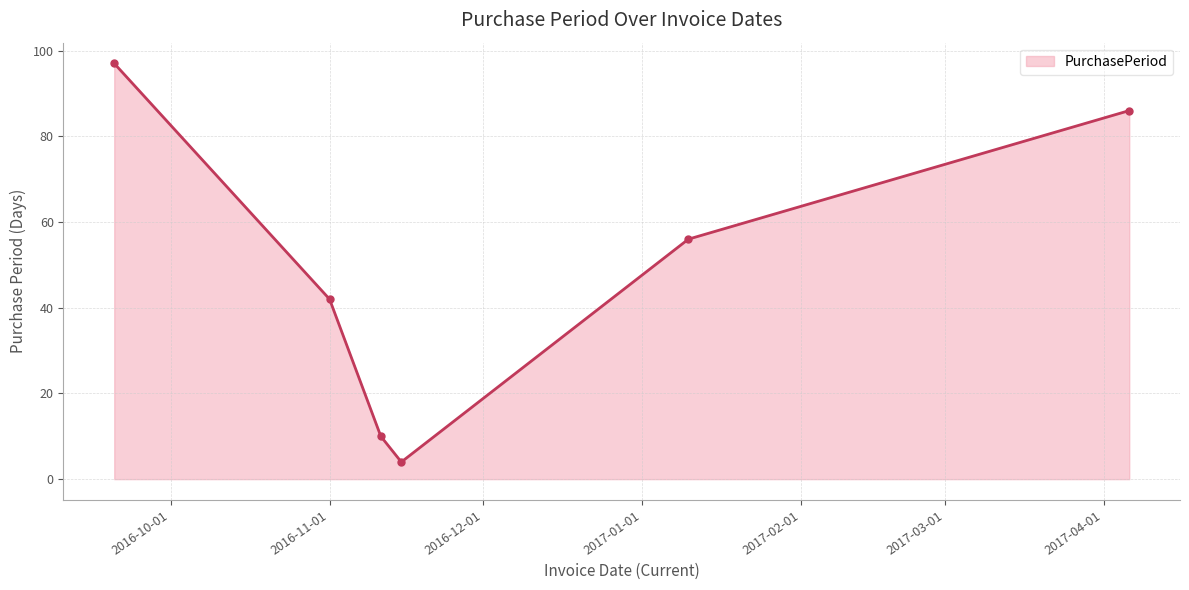

What is the smallest value displayed?

4